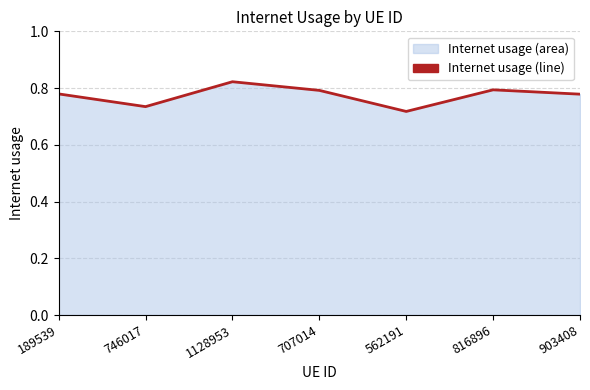

What is the sum of the values at 562191 and 816896?

1.5